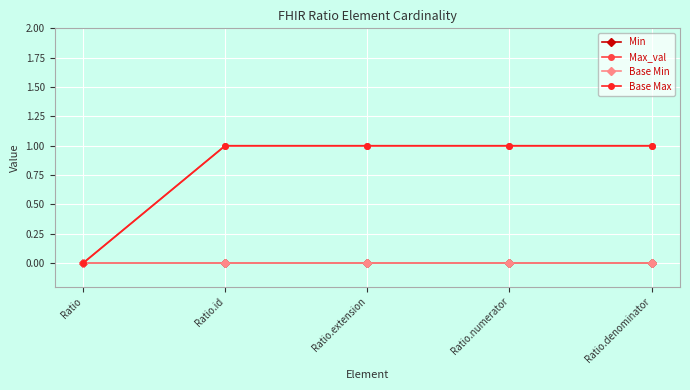

Is the value of Min at Ratio.id greater than the value of Base Max at Ratio.numerator?

No